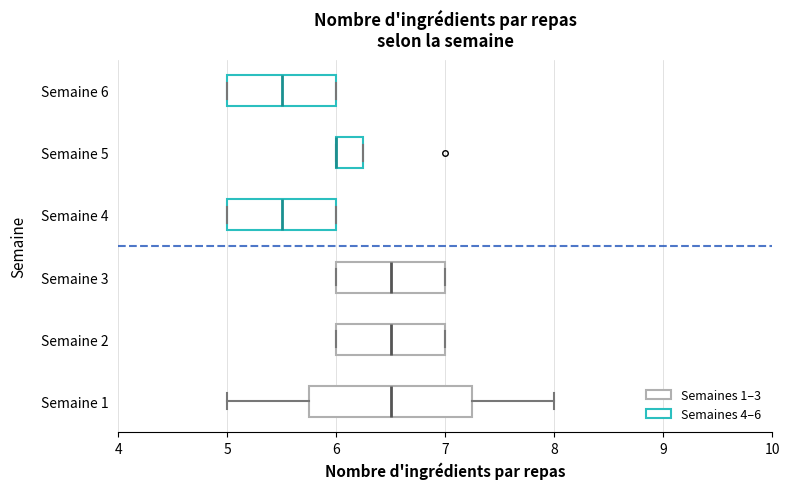

Comparing the boxes themselves (not the whiskers), which one is the widest?

Semaine 1